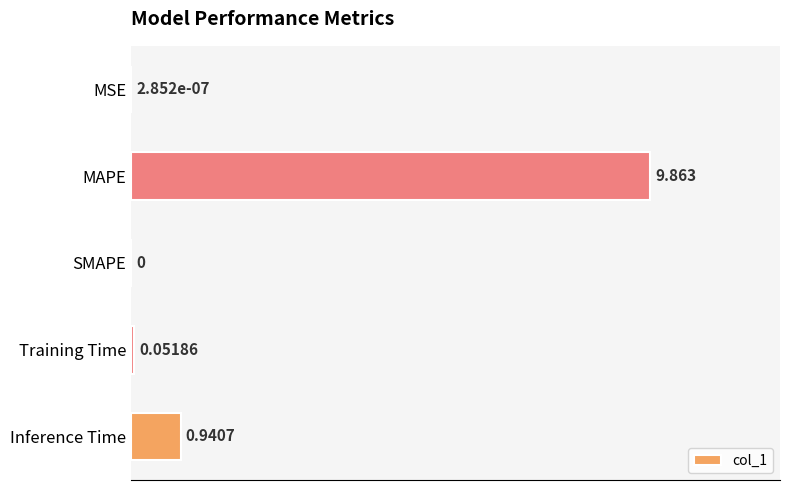

Where is the data nearest to the value 4?

Inference Time